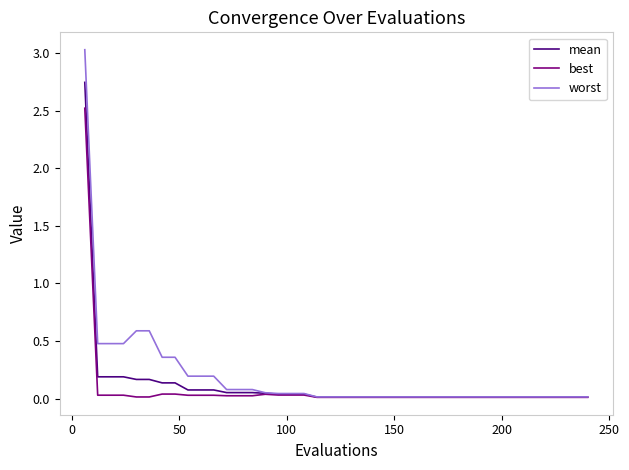

What is the greatest value displayed?

3.0